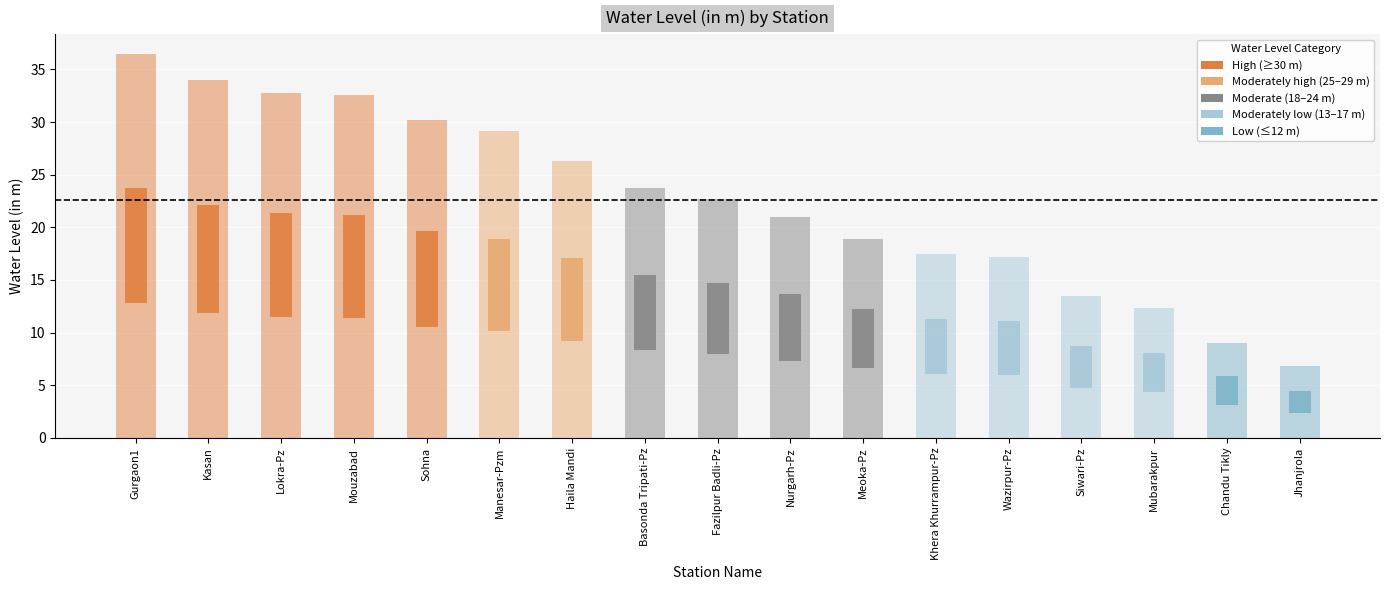

List the labels in order of value, smallest first.

Jhanjrola, Chandu Tikly, Mubarakpur, Siwari-Pz, Wazirpur-Pz, Khera Khurrampur-Pz, Meoka-Pz, Nurgarh-Pz, Fazilpur Badli-Pz, Basonda Tripati-Pz, Haila Mandi, Manesar-Pzm, Sohna, Mouzabad, Lokra-Pz, Kasan, Gurgaon1